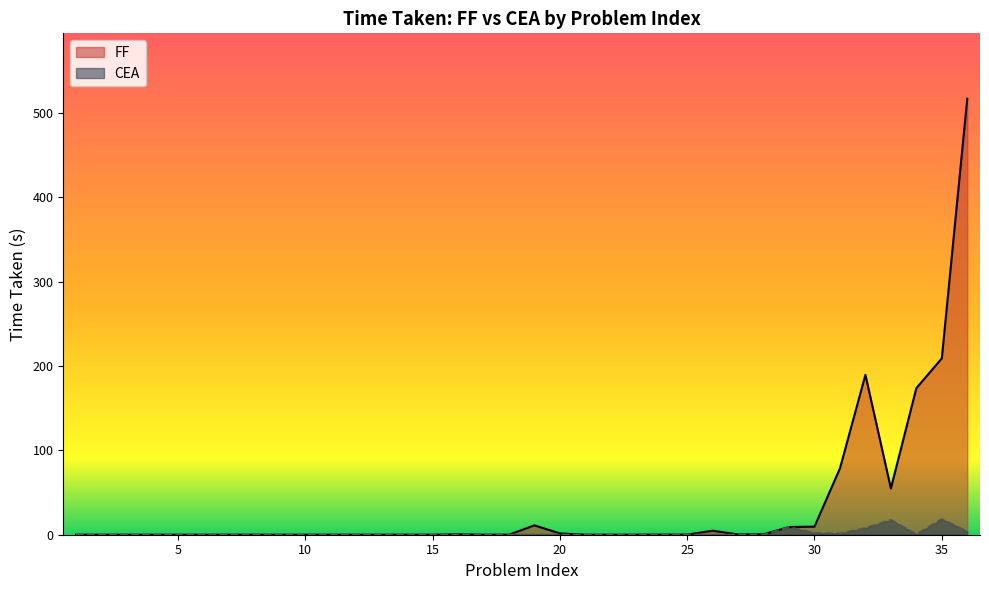

What are all the series names shown in the legend?

FF, CEA